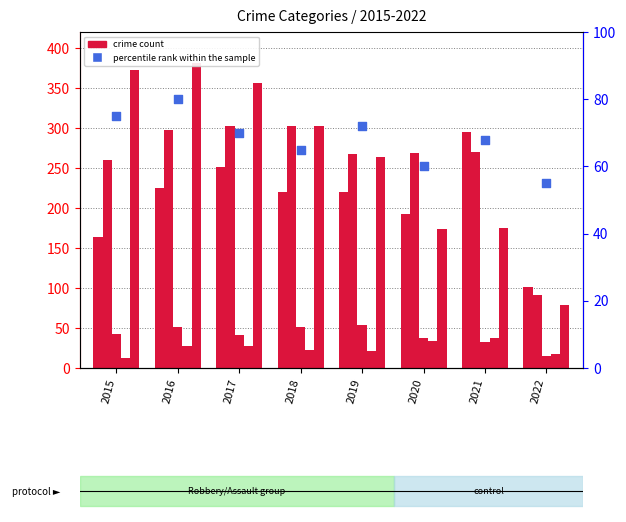

At how many categories does at least one series exceed 139?

7